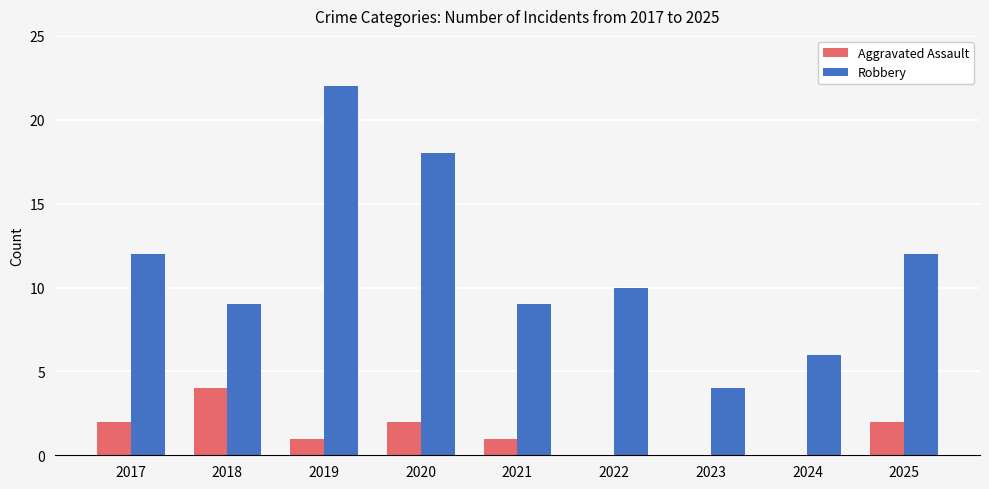

Reading left to right, list all the values displayed in this chart.

Aggravated Assault: 2017=2	2018=4	2019=1	2020=2	2021=1	2022=0	2023=0	2024=0	2025=2
Robbery: 2017=12	2018=9	2019=22	2020=18	2021=9	2022=10	2023=4	2024=6	2025=12